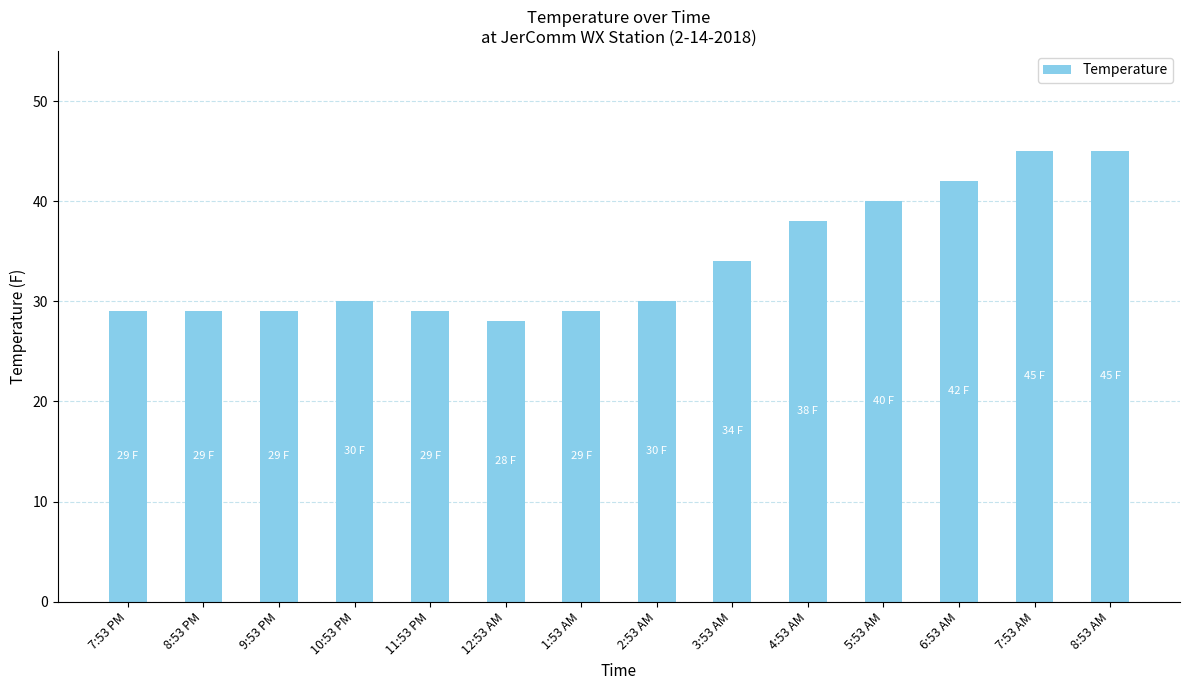

What is the change in value from 12:53 AM to 3:53 AM?

+6